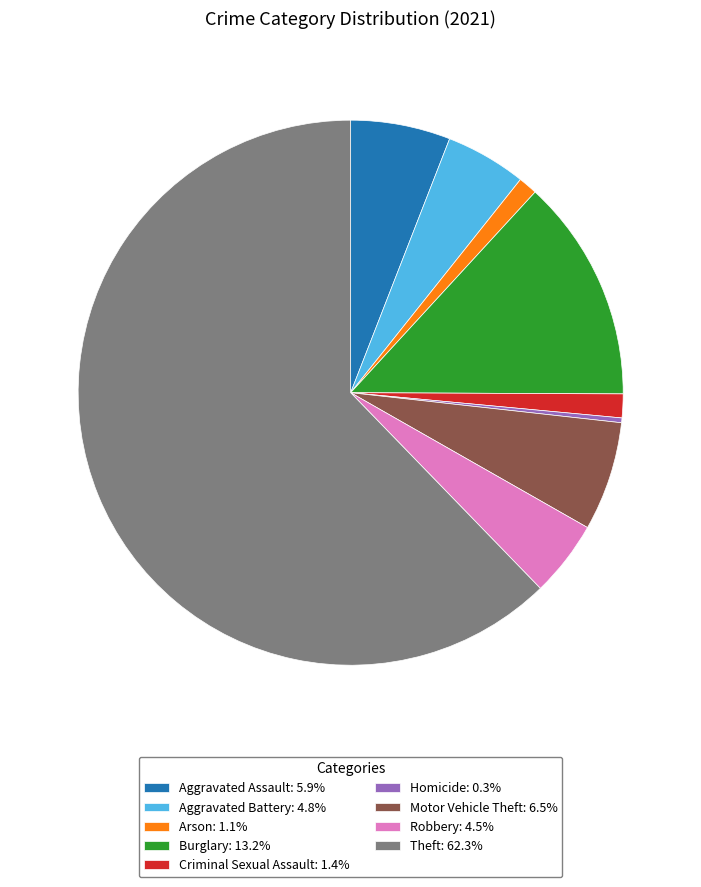

Count the number of slices in the pie.

9